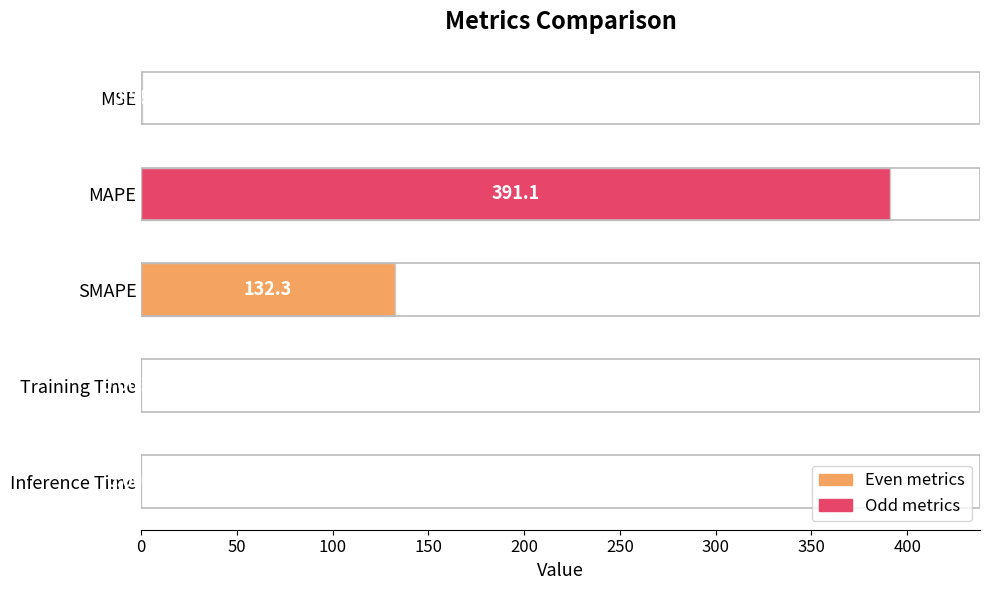

What is the change in value from MAPE to SMAPE?

-258.8